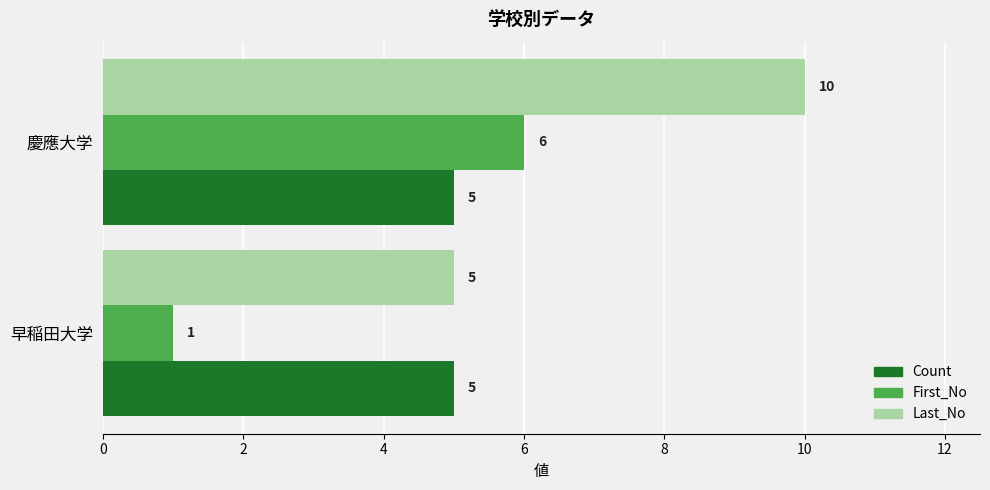

What is the spread (max minus min) of values at 慶應大学?

5